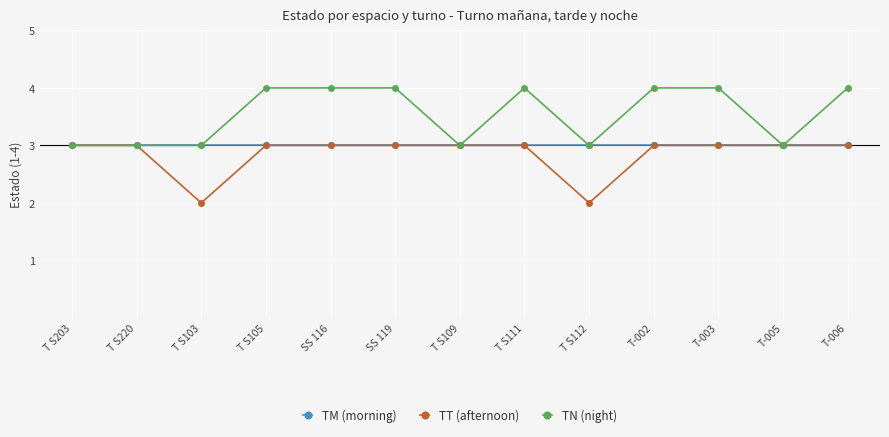

List the series in order of their overall mean, lowest first.

TT (afternoon), TM (morning), TN (night)